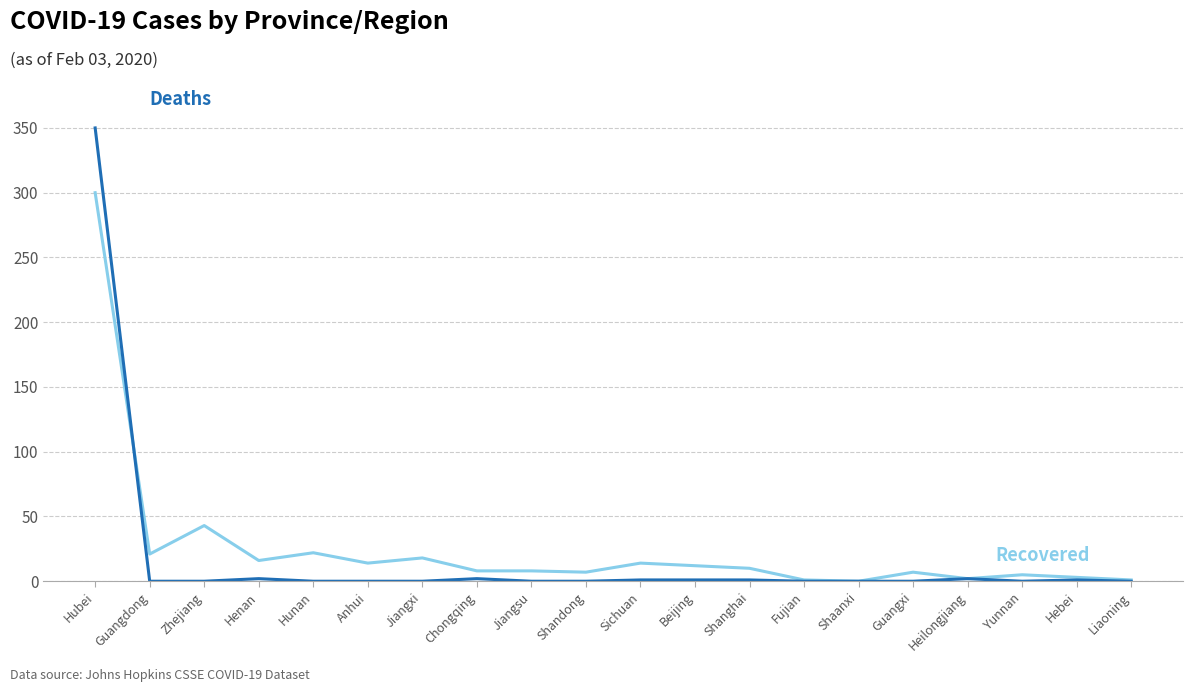

What position from the right is Sichuan?

10